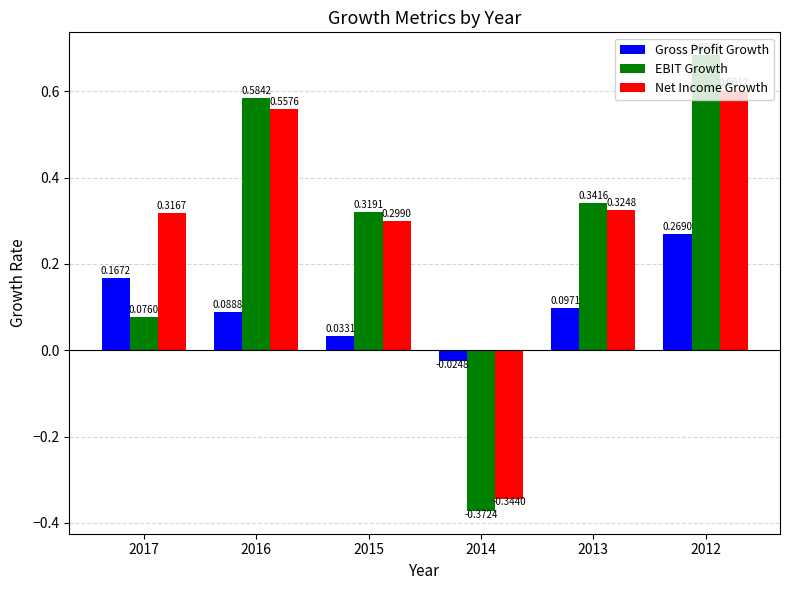

How many groups of bars are there?

6